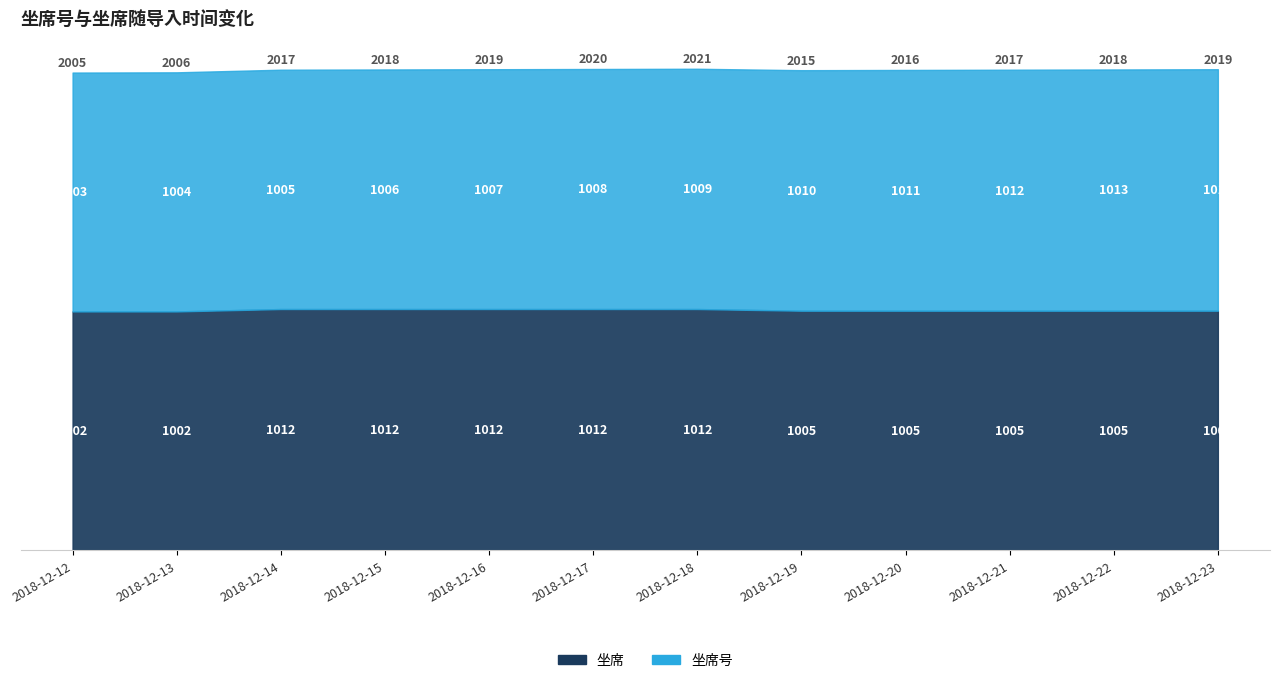

At which label does the data first exceed 1005?

2018-12-14